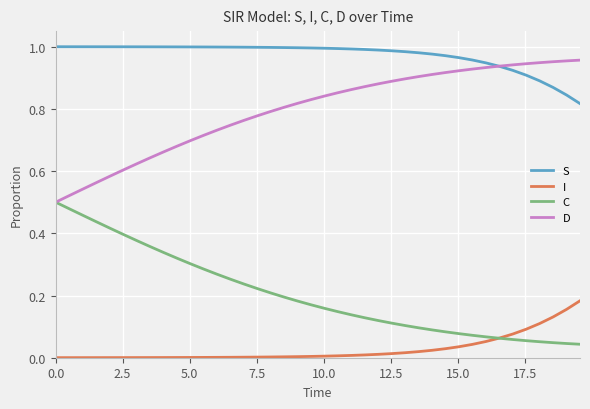

List the series in order of their peak value, highest first.

S, D, C, I